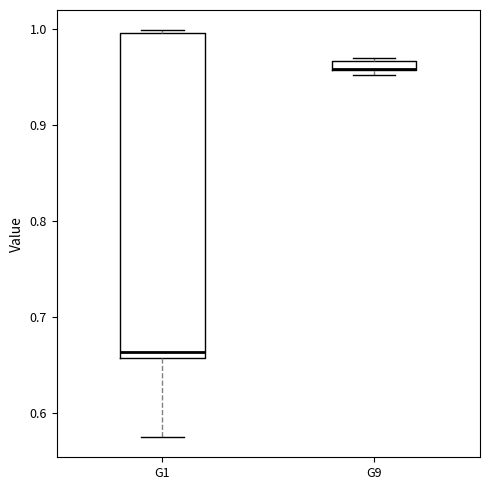

Comparing the boxes themselves (not the whiskers), which one is the tallest?

G1